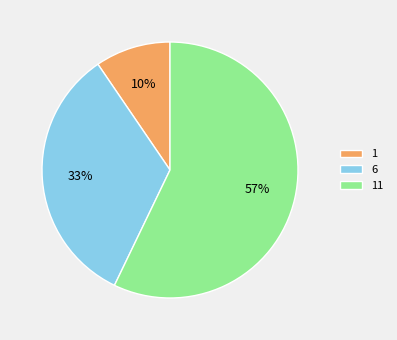

Which slice represents more than half of the pie?

11